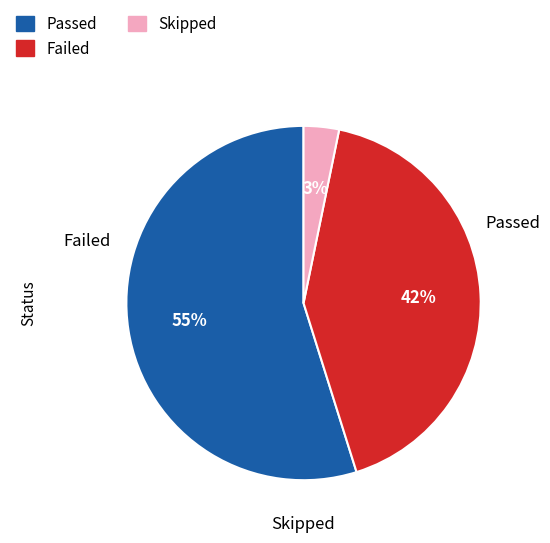

To the nearest percent, what percentage of the pie is Passed?

55%